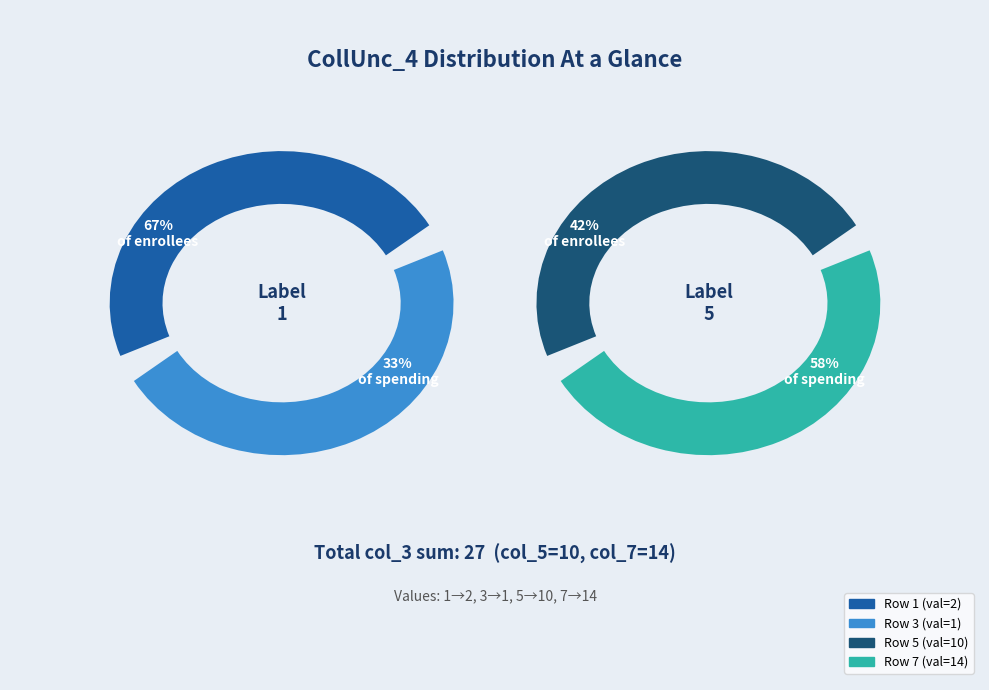

Which category has the smallest portion of the pie?

3